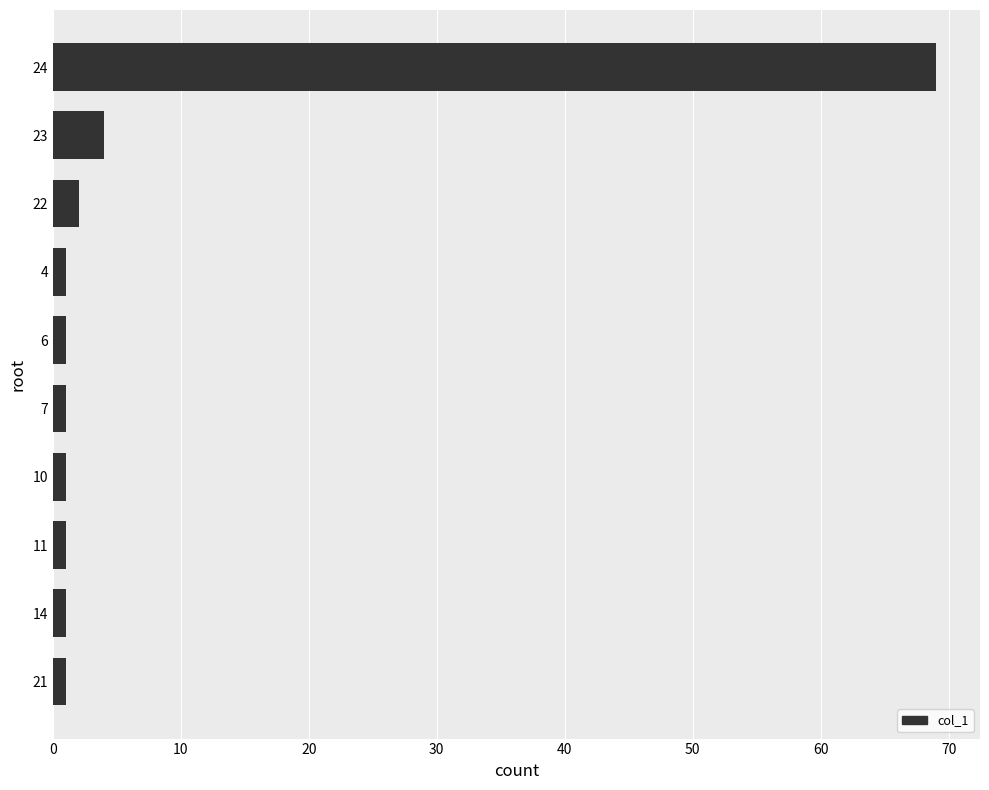

What position from the top is 23?

2